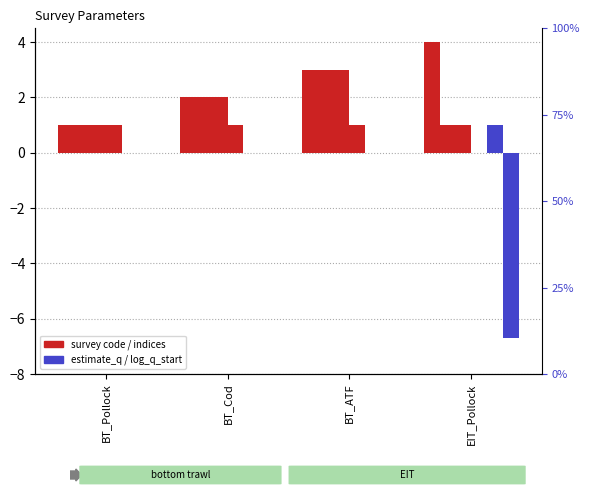

Count the number of categories in the chart.

4